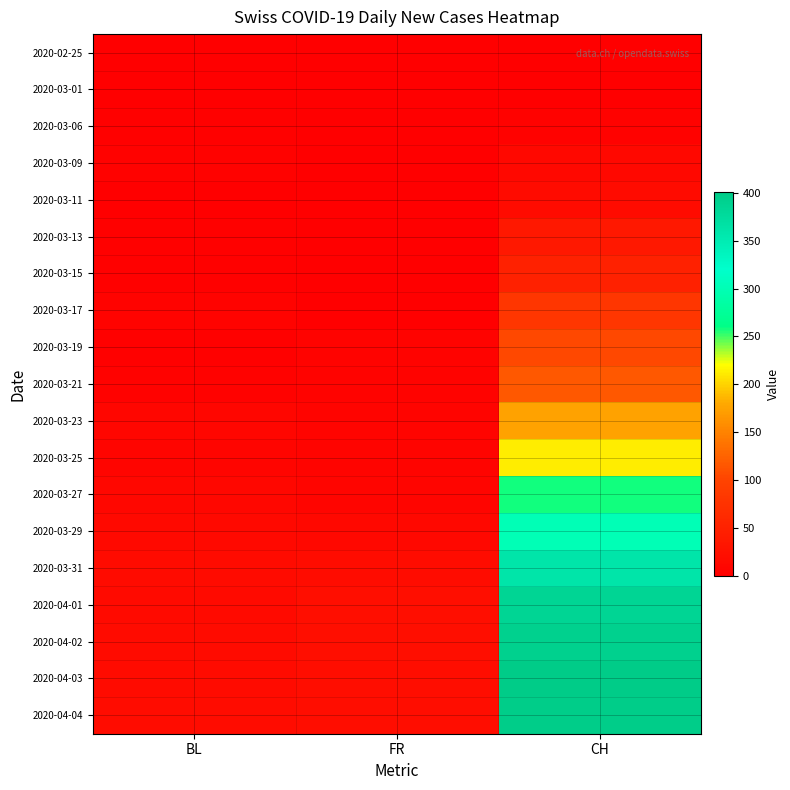

Between FR and BL, which is larger?

FR